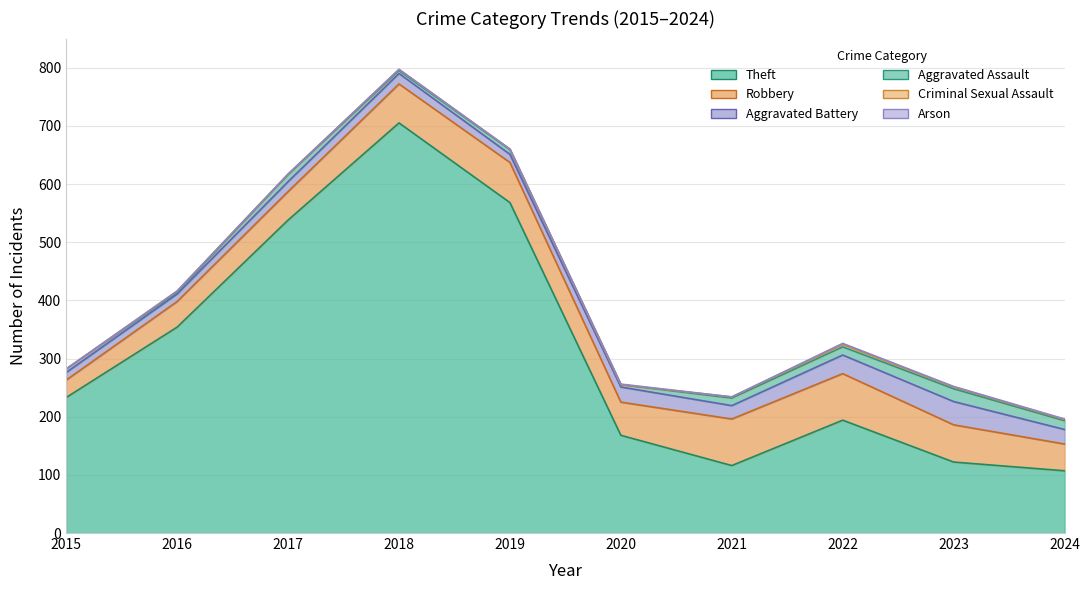

Reading left to right, transcribe all the data shown in this chart.

Theft: 233	354	538	705	568	168	116	194	122	107
Robbery: 30	44	49	67	69	57	80	80	64	46
Aggravated Battery: 13	13	17	18	14	26	23	32	40	25
Aggravated Assault: 6	3	12	5	8	4	13	14	22	15
Criminal Sexual Assault: 0	2	1	2	1	0	2	4	3	2
Arson: 0	0	0	0	0	1	0	2	1	1